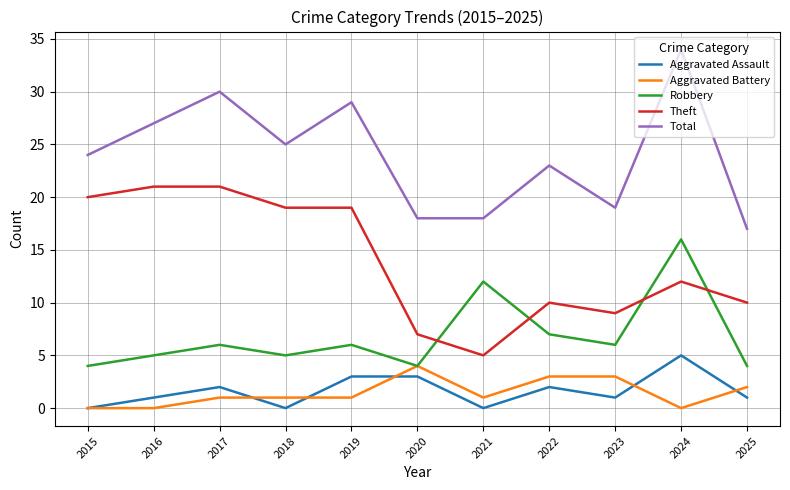

True or false: Total and Aggravated Assault cross at least once.

False